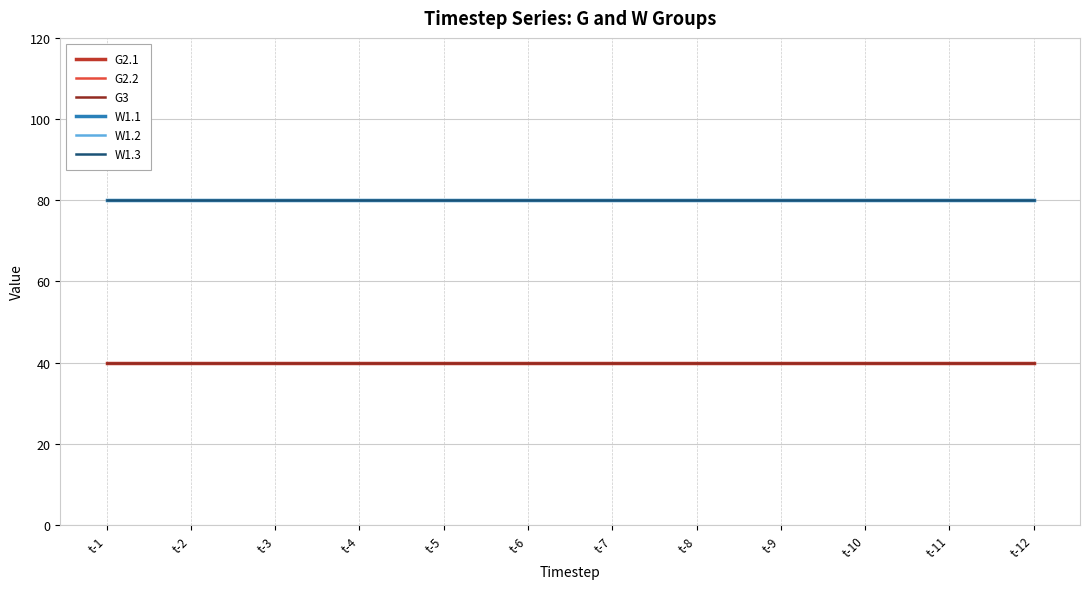

List the labels in order of G2.1 value, smallest first.

t-1, t-2, t-3, t-4, t-5, t-6, t-7, t-8, t-9, t-10, t-11, t-12